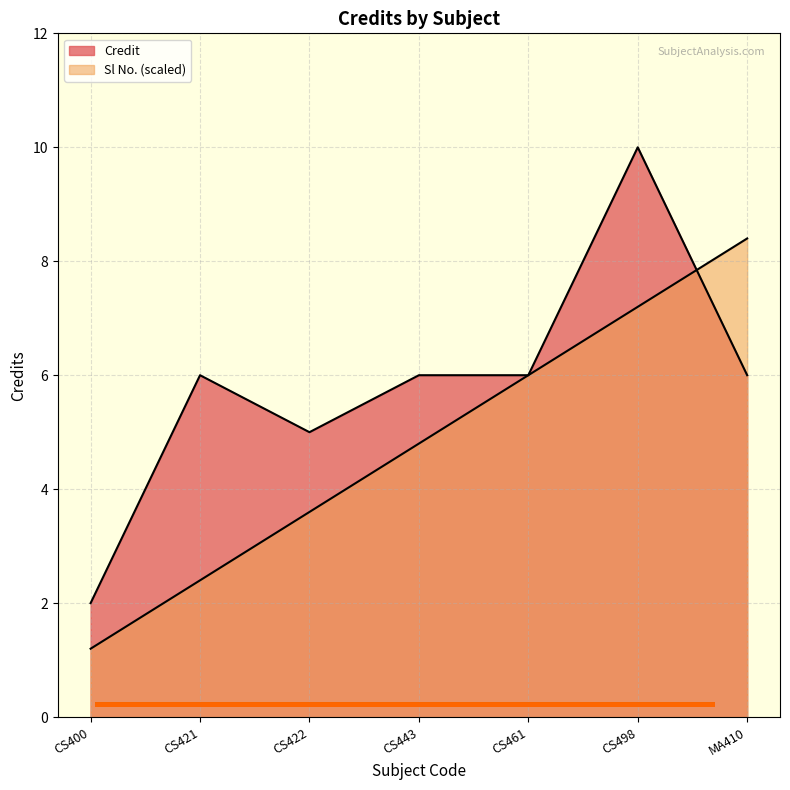

Count the number of data series in this chart.

2